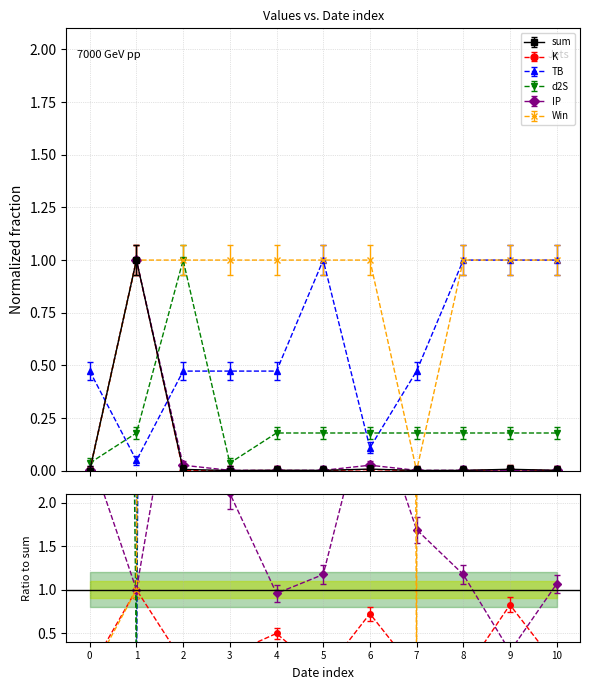

Is it true that IP equals -0.0 at 4?

False